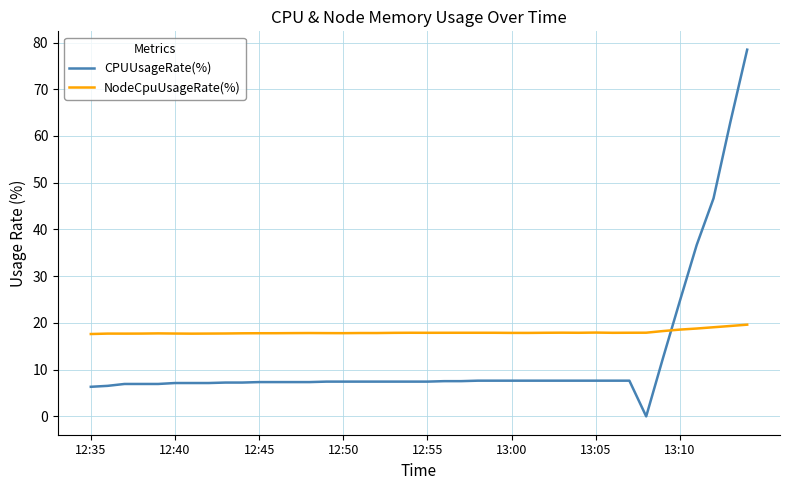

What is the maximum value shown in the chart?

78.5